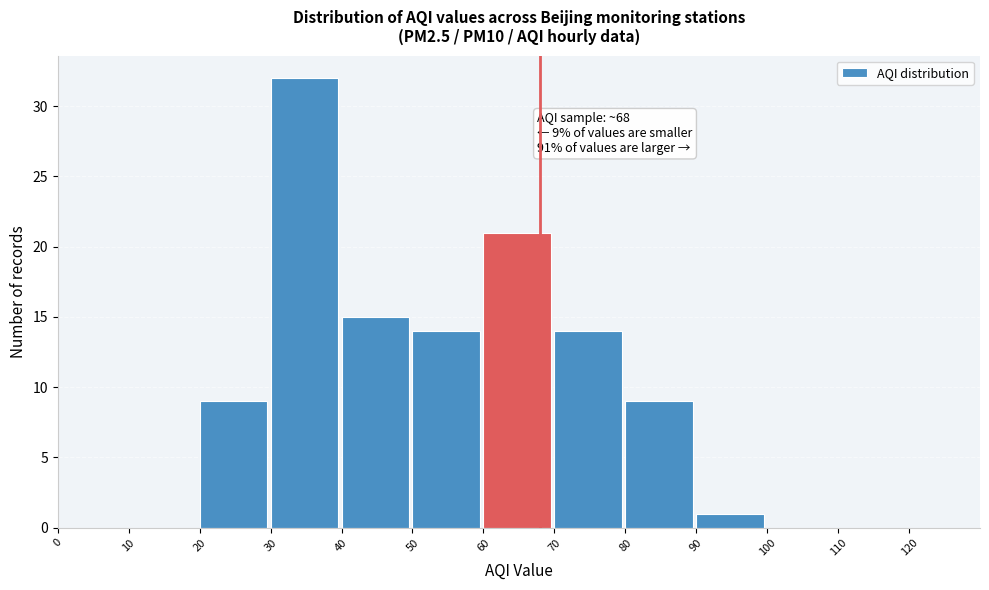

Over which range of the x-axis is the bar tallest?

30 to 40